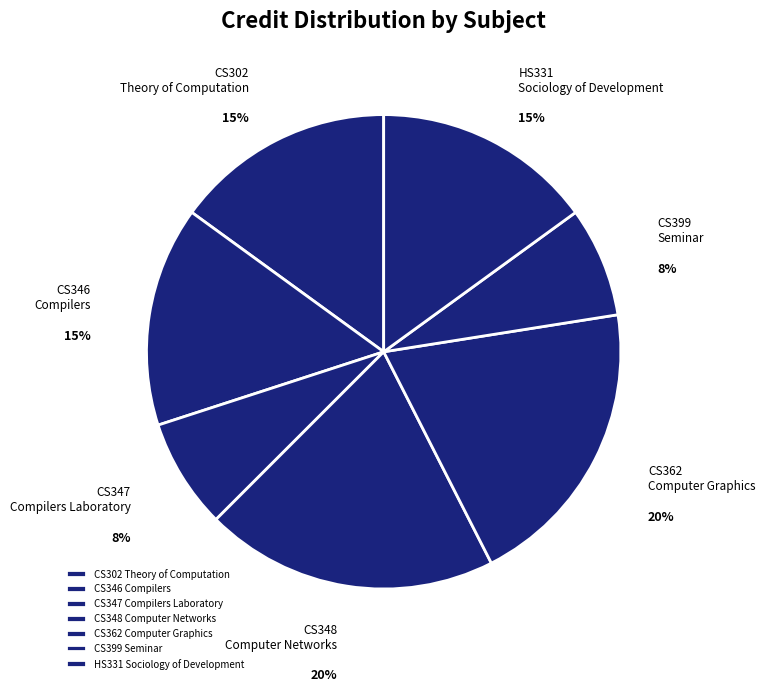

To the nearest percent, what is the combined percentage of CS362 Computer Graphics and CS302 Theory of Computation?

35%